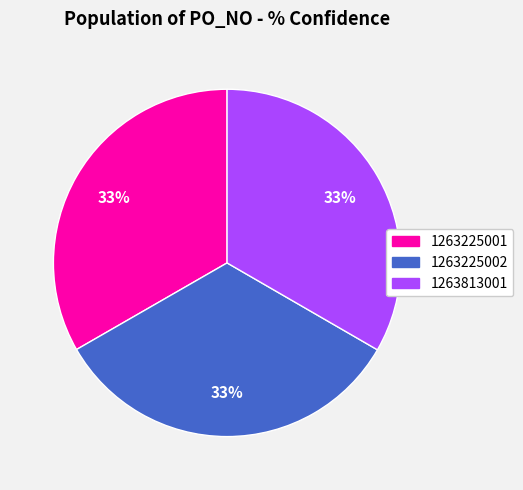

Is the sum of 1263225002 and 1263225001 greater than half?

Yes